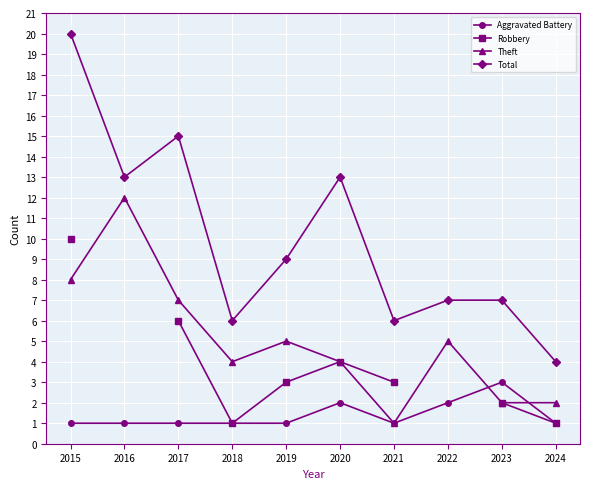

List the series in order of their overall mean, lowest first.

Aggravated Battery, Robbery, Theft, Total